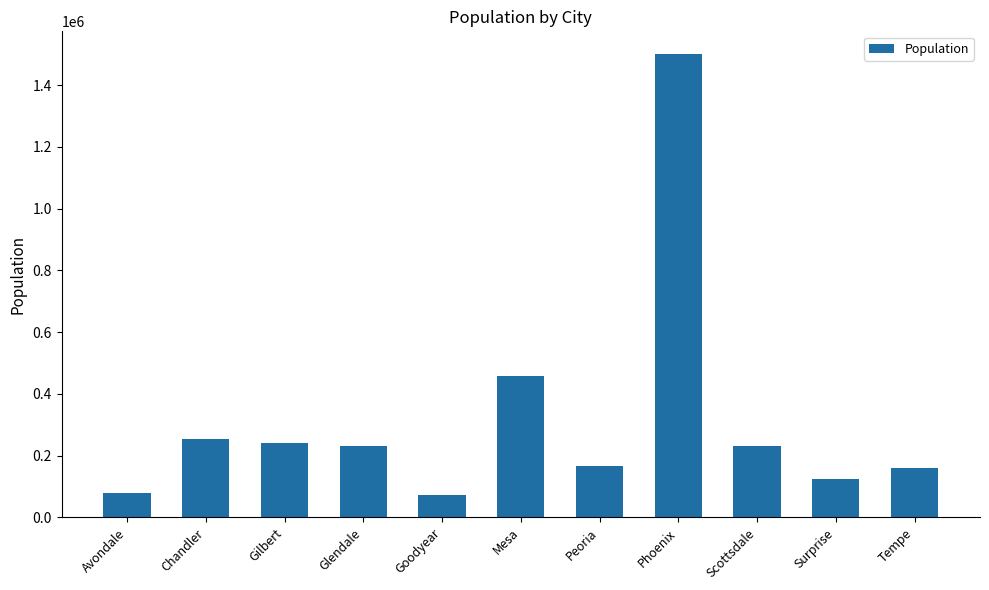

What is the maximum value shown in the chart?

1499609